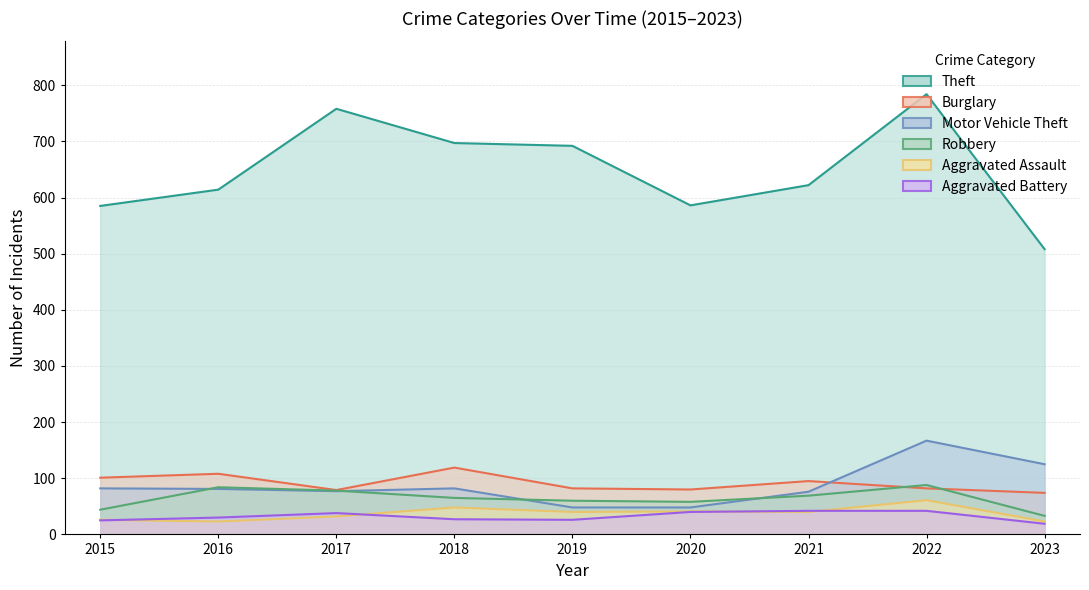

Which series has the largest range (max minus min)?

Theft